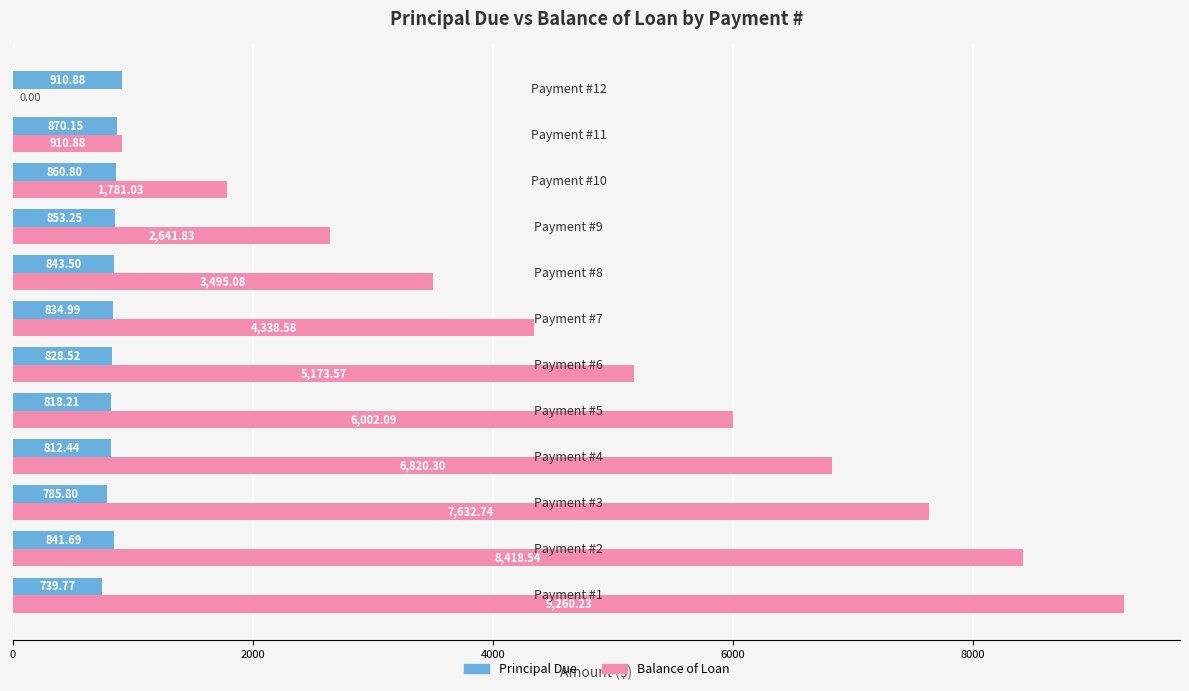

Which series has the largest total across all categories?

Balance of Loan